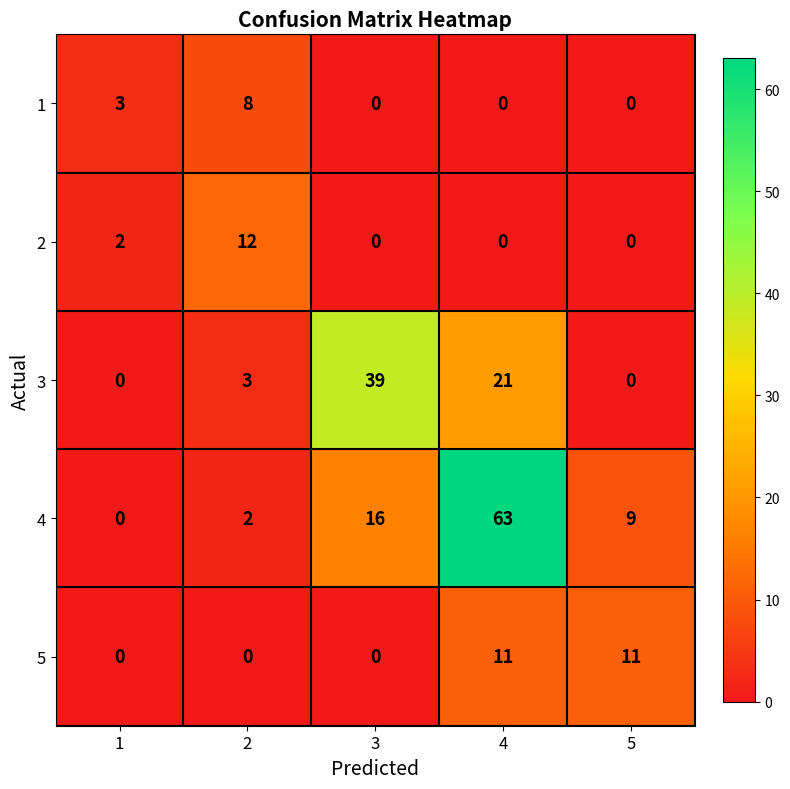

Reading left to right, list all the values displayed in this chart.

1: 1=3	2=8	3=0	4=0	5=0
2: 1=2	2=12	3=0	4=0	5=0
3: 1=0	2=3	3=39	4=21	5=0
4: 1=0	2=2	3=16	4=63	5=9
5: 1=0	2=0	3=0	4=11	5=11